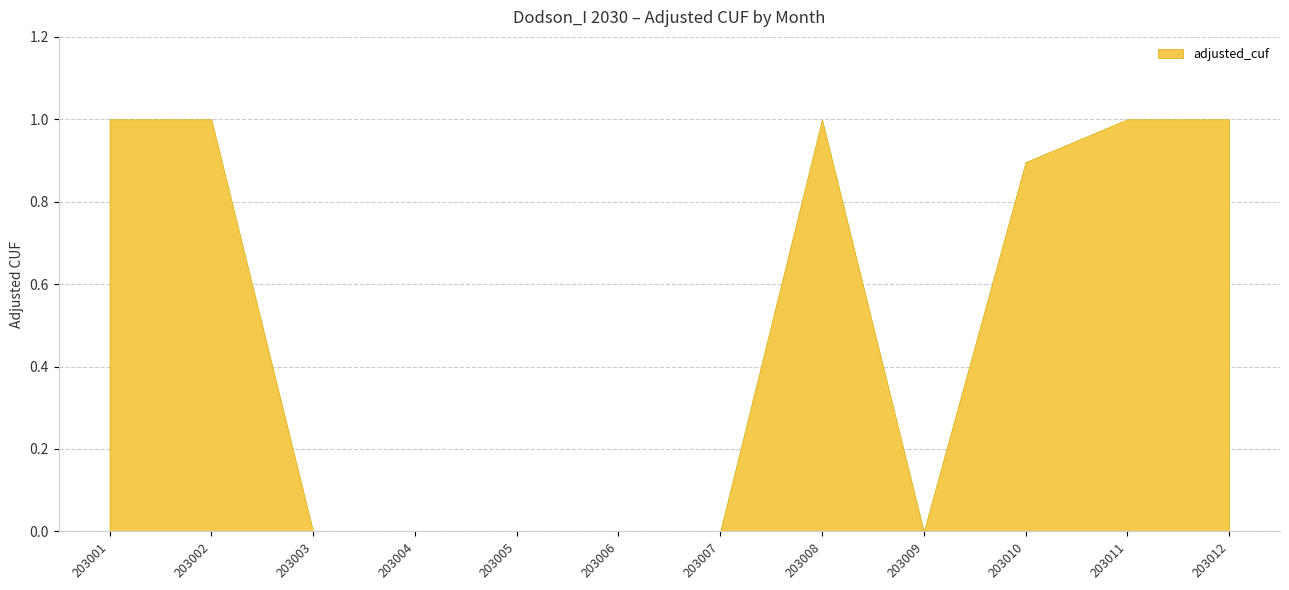

Between 203012 and 203004, which is larger?

203012